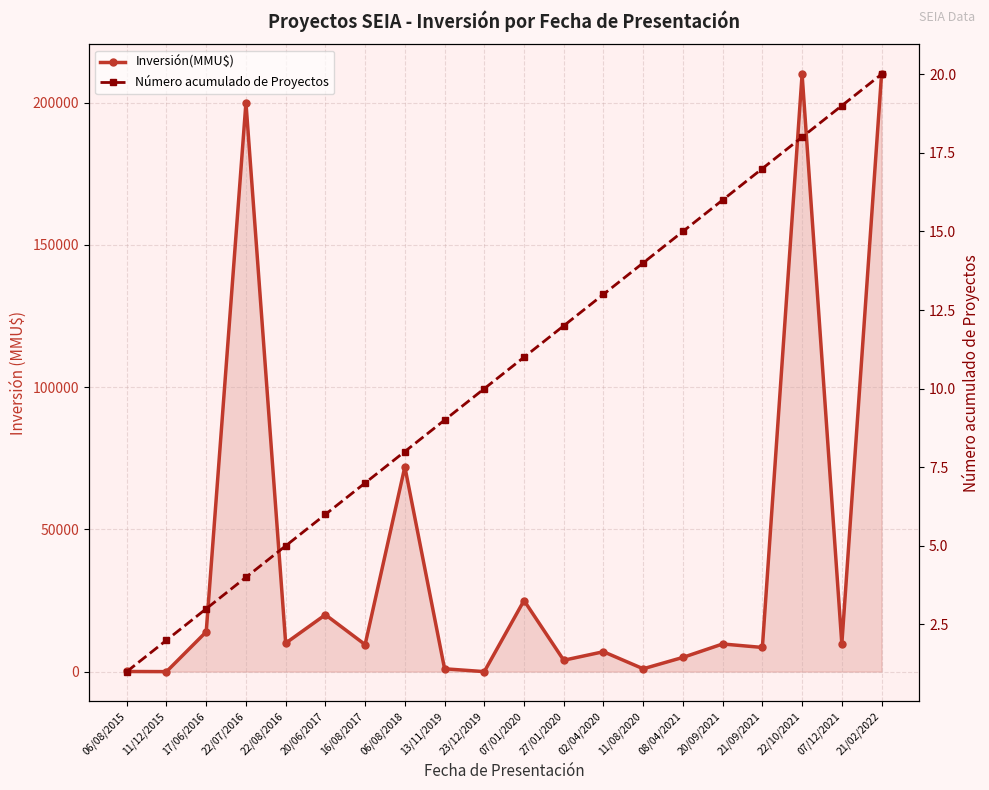

True or false: Inversión(MMU$) has a value of 6519 at 16/08/2017.

False